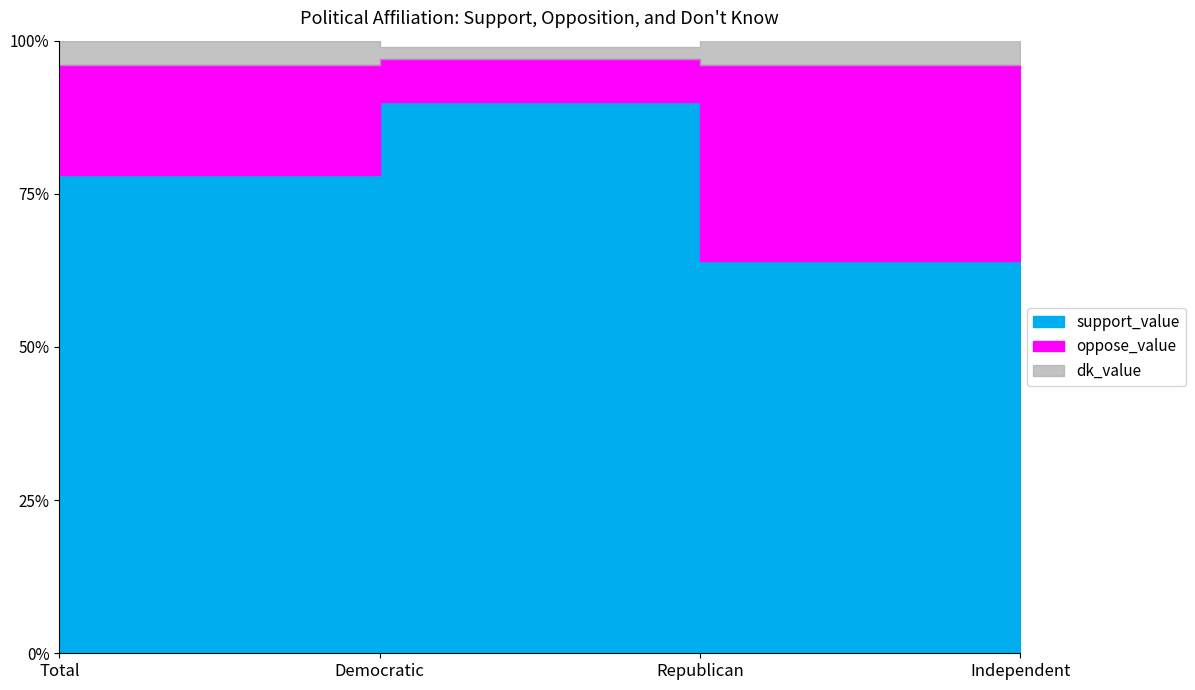

At Total, list the series in order from smallest to largest.

dk_value, oppose_value, support_value